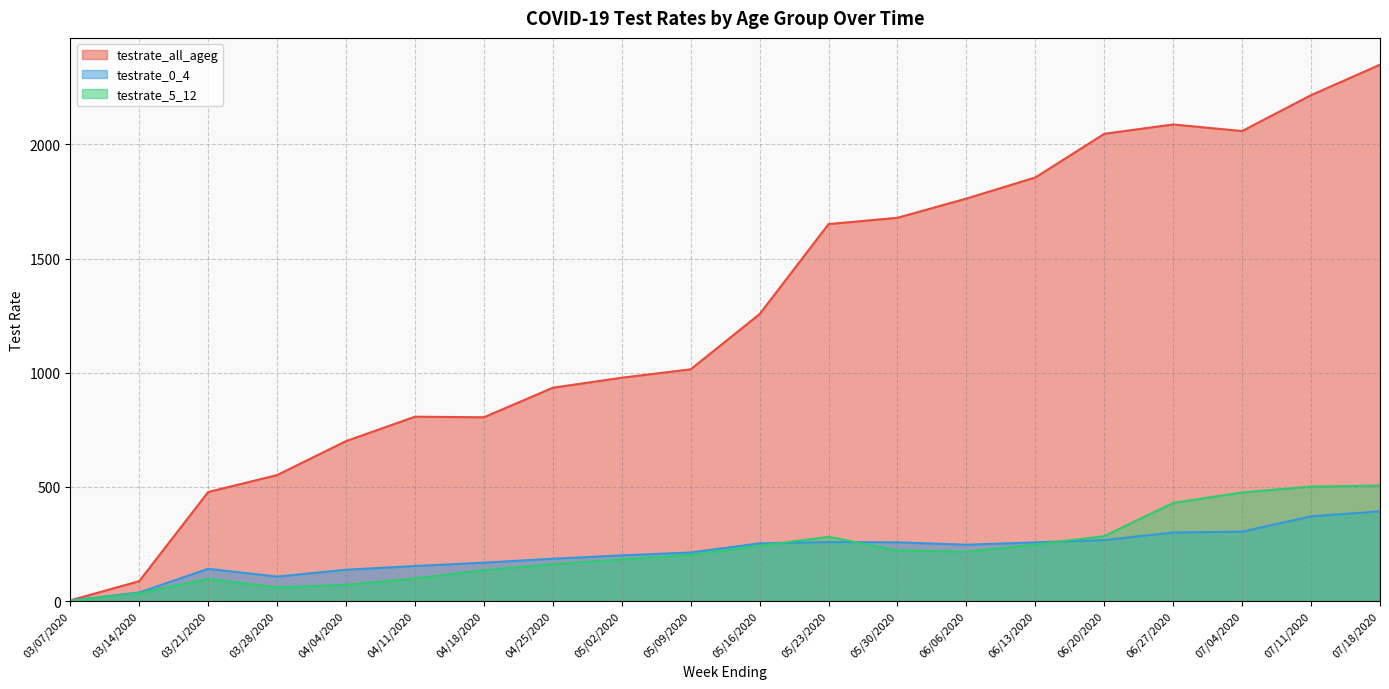

Reading right to left, transcribe all the data shown in this chart.

testrate_all_ageg: 2348.6	2215.4	2058.1	2087.0	2046.1	1854.9	1762.6	1678.4	1650.8	1256.8	1015.0	978.1	934.2	804.9	807.4	700.6	551.7	477.7	87.4	3.3
testrate_0_4: 393.2	371.4	304.2	300.4	267.3	257.2	246.9	257.4	258.5	253.0	212.9	200.3	185.6	168.4	153.7	137.5	107.3	141.5	37.8	2.3
testrate_5_12: 506.0	501.5	475.7	429.9	284.5	247.7	216.6	221.9	281.4	242.3	202.3	182.6	161.5	135.4	99.3	71.2	59.7	97.2	34.6	1.5